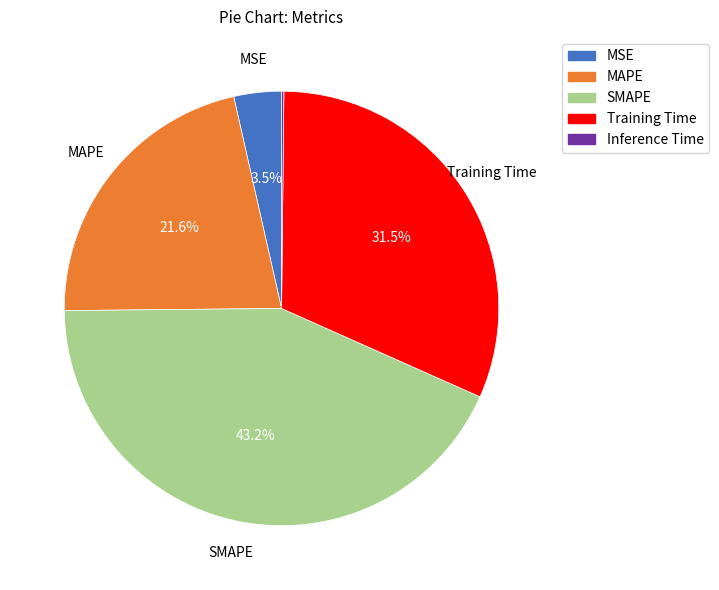

Which has a higher value, SMAPE or MSE?

SMAPE